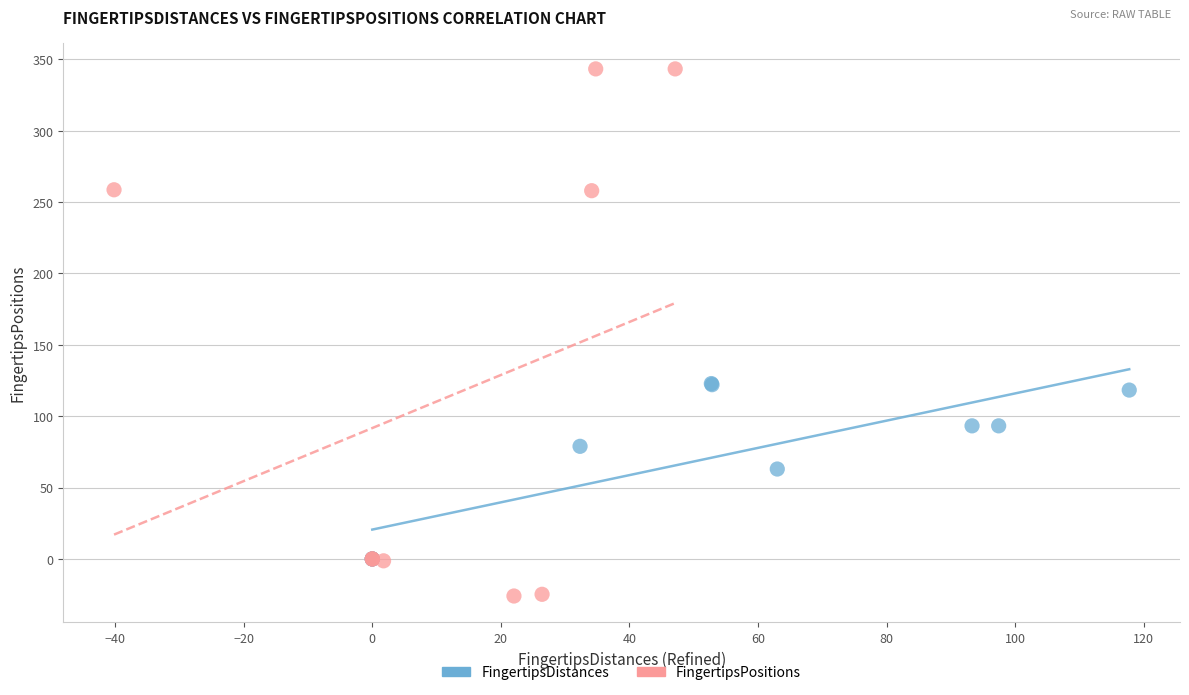

Which series reaches the minimum Y coordinate?

FingertipsPositions